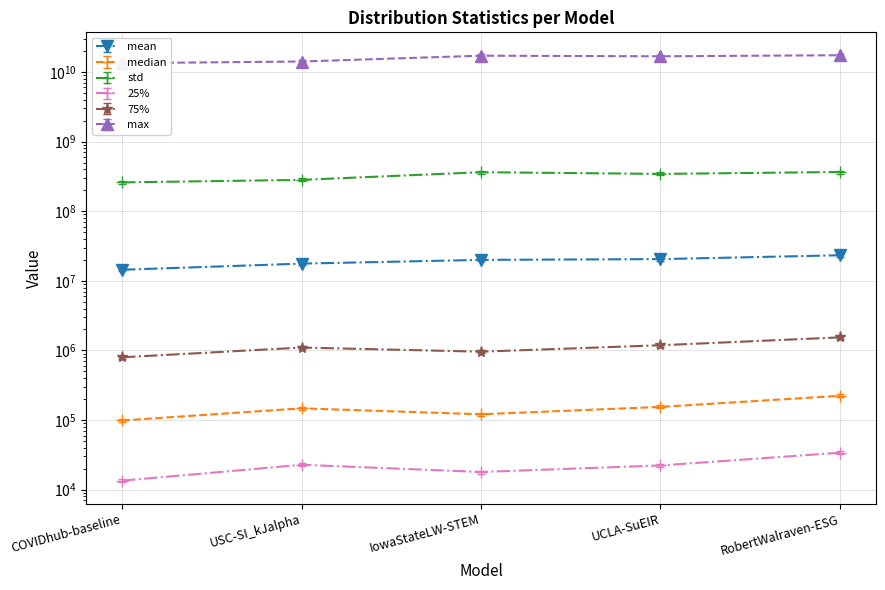

The value of std at COVIDhub-baseline is 259414925.3. True or false?

True